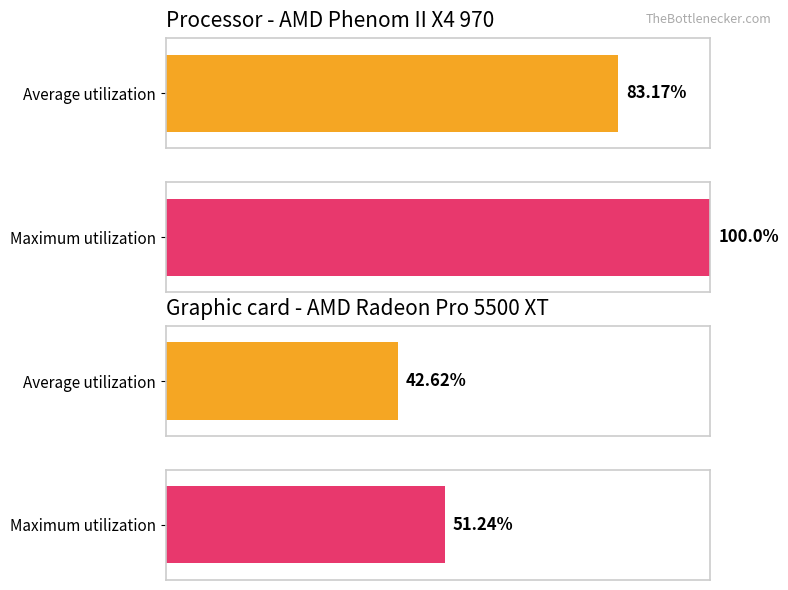

The pi56 series shows 19 at k1. True or false?

False